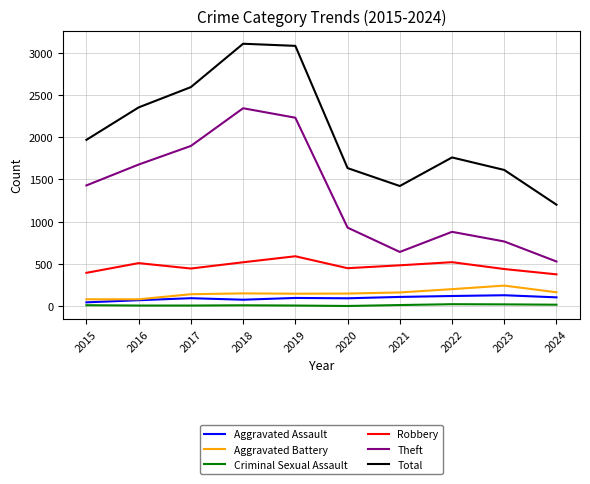

Is it true that Aggravated Battery equals 97 at 2022?

False